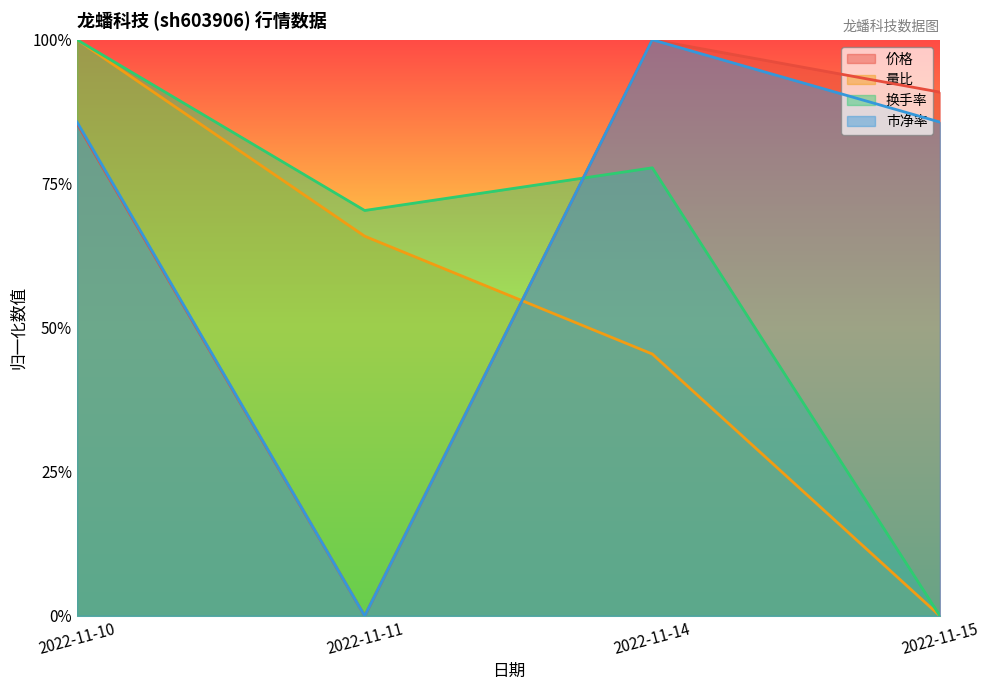

Reading left to right, transcribe all the data shown in this chart.

价格: 0.9	0.0	1.0	0.9
量比: 1.0	0.7	0.5	0.0
换手率: 1.0	0.7	0.8	0.0
市净率: 0.9	0.0	1.0	0.9